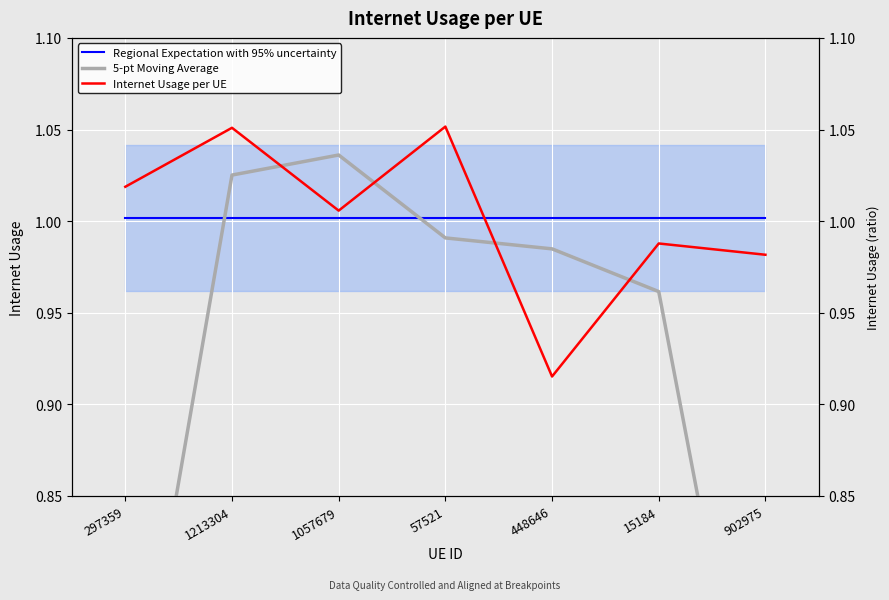

True or false: Internet Usage per UE and 5-pt Moving Average intersect in this chart.

True